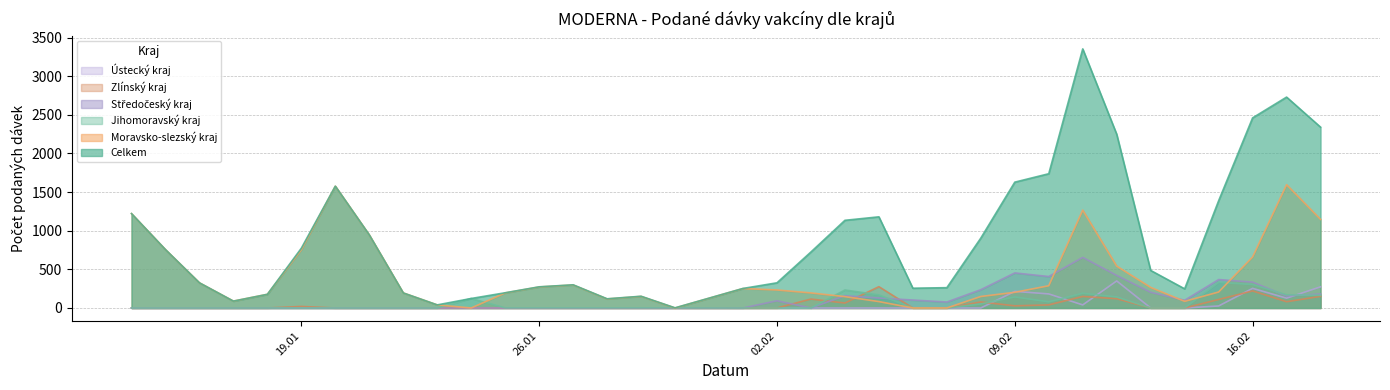

The value of Jihomoravský kraj at 27.01.2021 is 2. True or false?

True